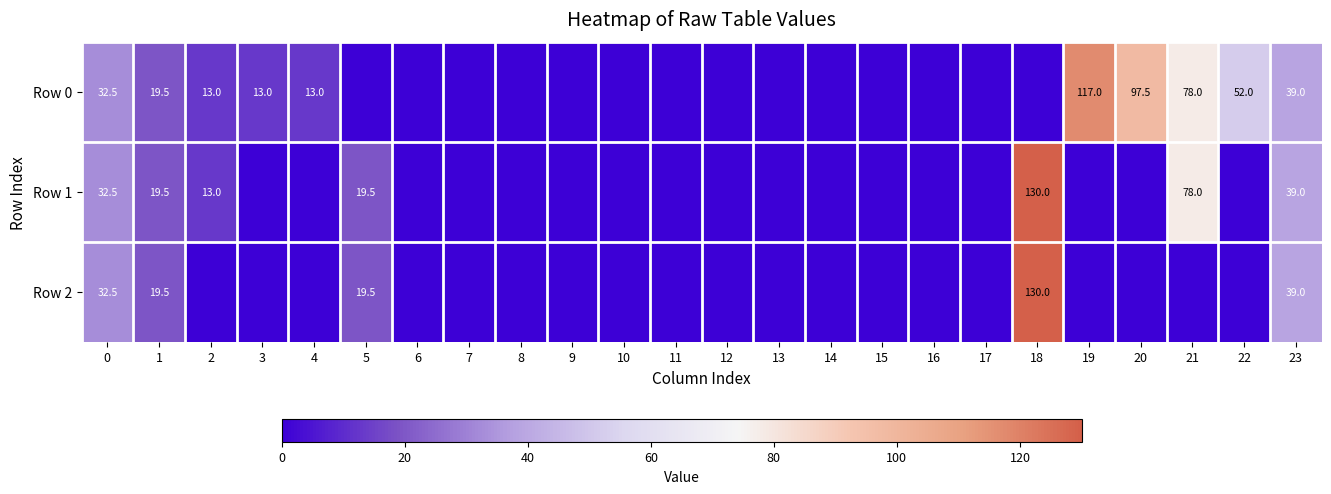

Which has a higher value, 15 or 12?

15